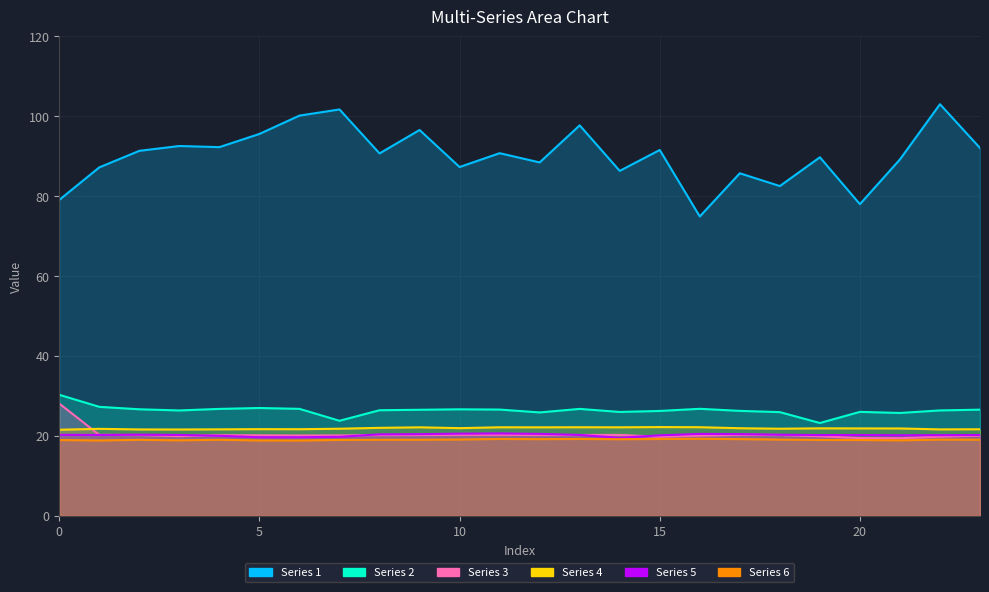

Rank the series at 20 from lowest to highest value.

6, 3, 5, 4, 2, 1